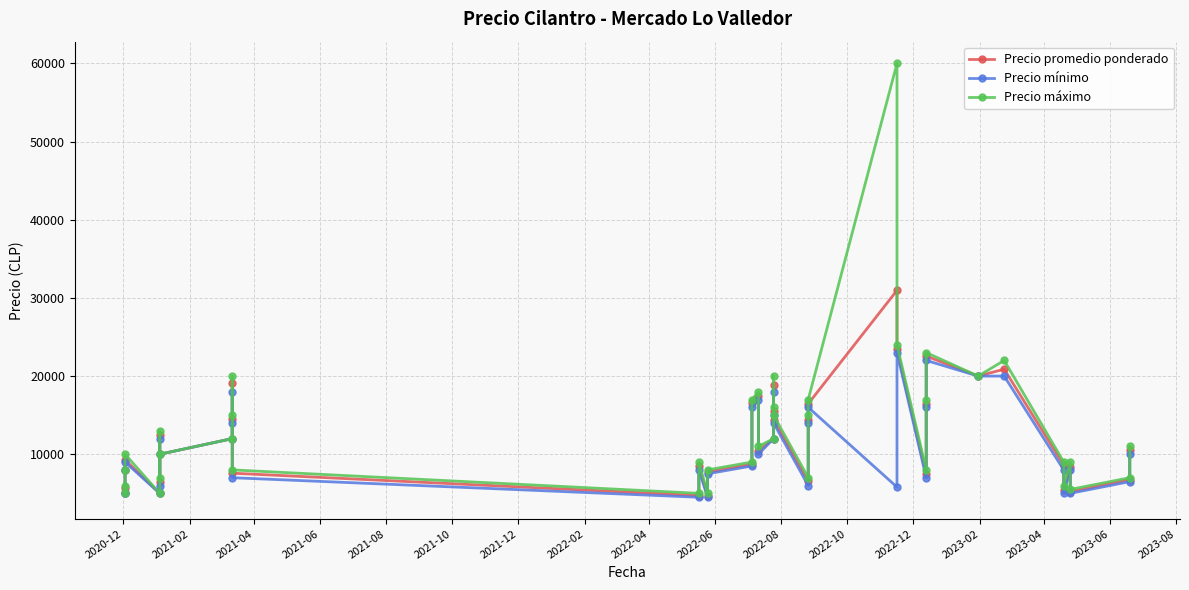

Reading right to left, extract all data points from this chart.

Precio promedio ponderado: 10581	6766	5227	8400	5465	8605	20881	20000	22552	16431	7433	23423	30964	16455	14444	6545	14433	18850	15536	12000	10441	17448	16552	8711	7729	4719	8441	4723	7579	14452	19091	12000	10000	6462	12425	5000	9282	8000	5000	5622
Precio mínimo: 10000	6500	5000	8000	5000	8000	20000	20000	22000	16000	7000	23000	5800	16000	14000	6000	14000	18000	15000	12000	10000	17000	16000	8500	7500	4500	8000	4500	7000	14000	18000	12000	10000	6000	12000	5000	9000	8000	5000	5000
Precio máximo: 11000	7000	5500	9000	6000	9000	22000	20000	23000	17000	8000	24000	60000	17000	15000	7000	15000	20000	16000	12000	11000	18000	17000	9000	8000	5000	9000	5000	8000	15000	20000	12000	10000	7000	13000	5000	10000	8000	5000	6000